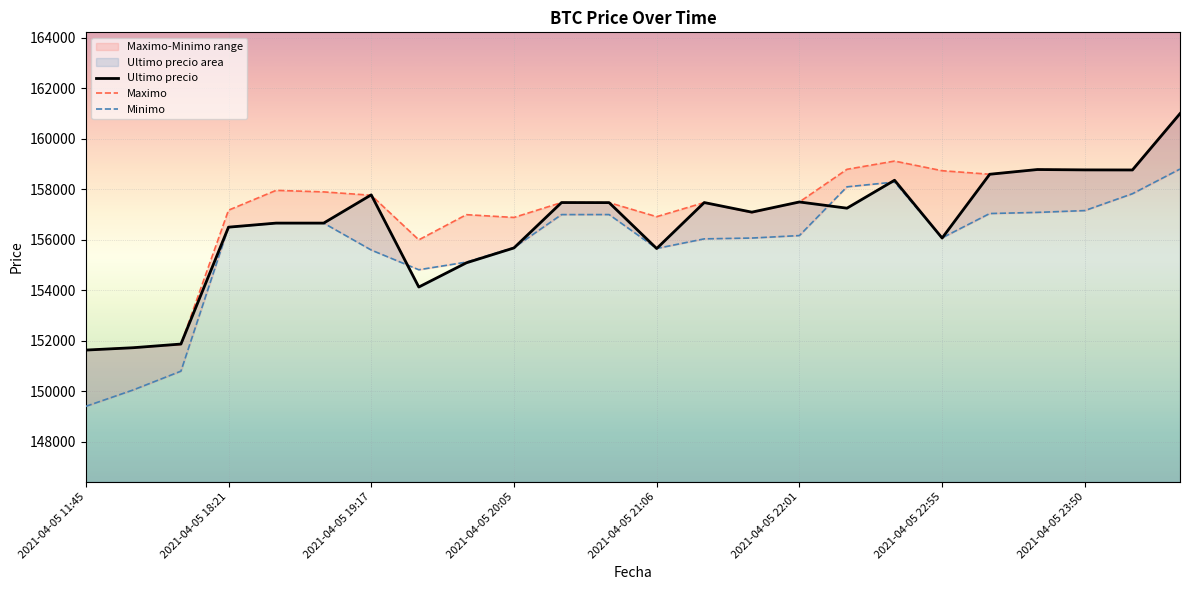

How many data points in Ultimo precio are less than 157254?

12